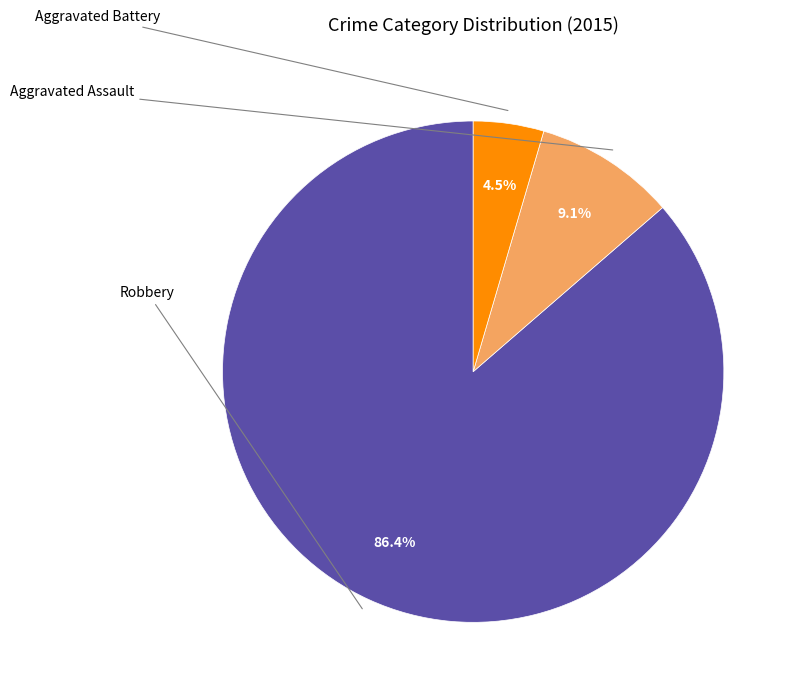

How many slices are in this pie chart?

3